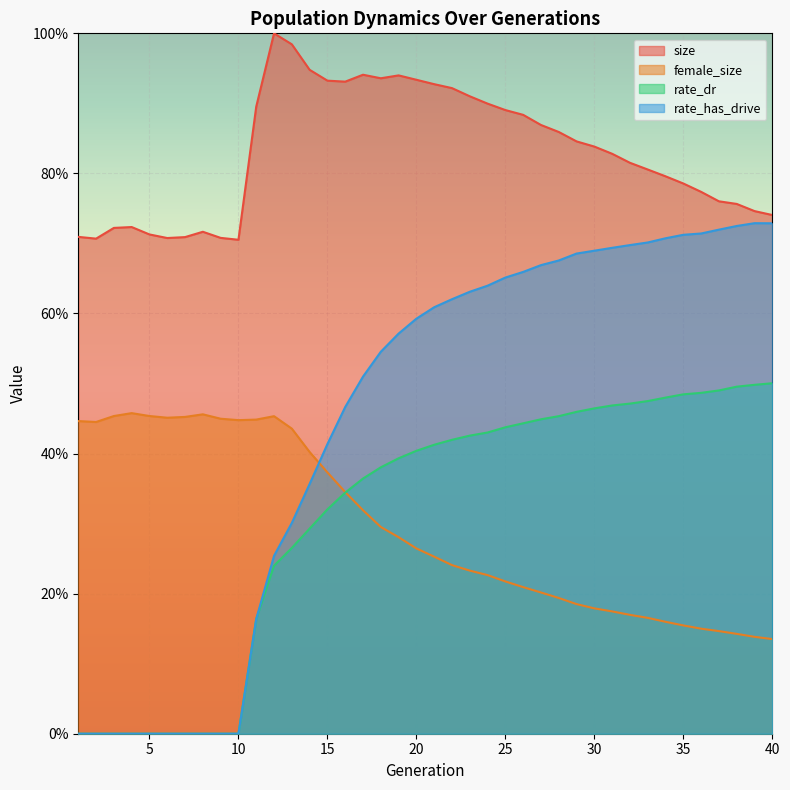

Which series has the largest total across all categories?

size